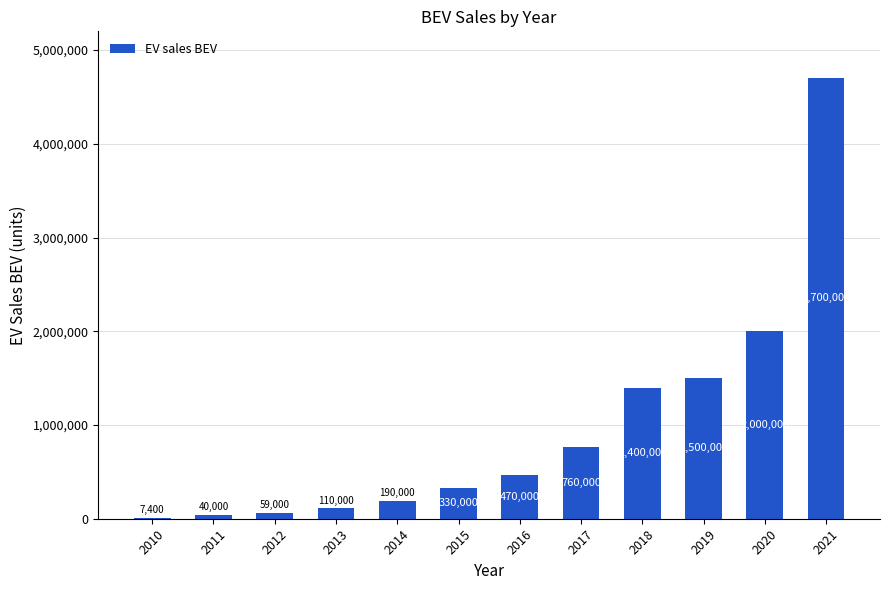

What is the sum of all values?

11566400